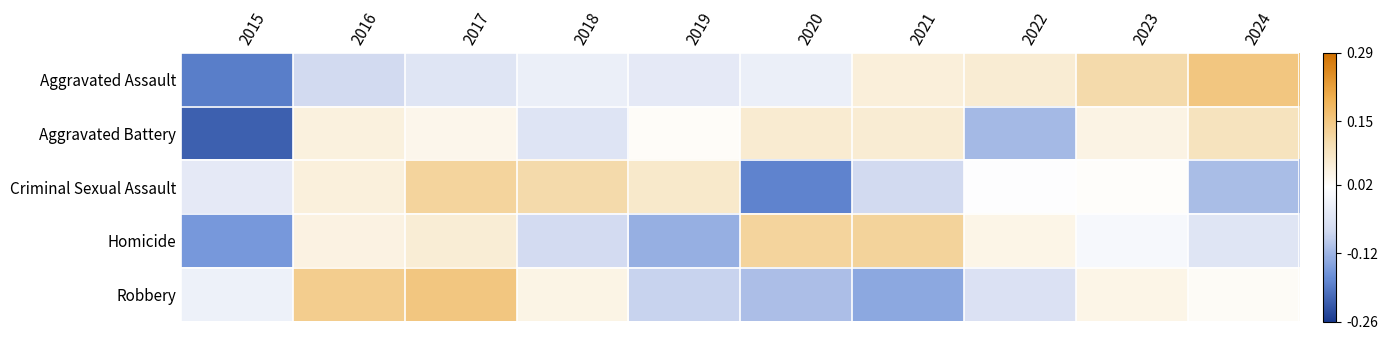

Count the number of categories in the chart.

10